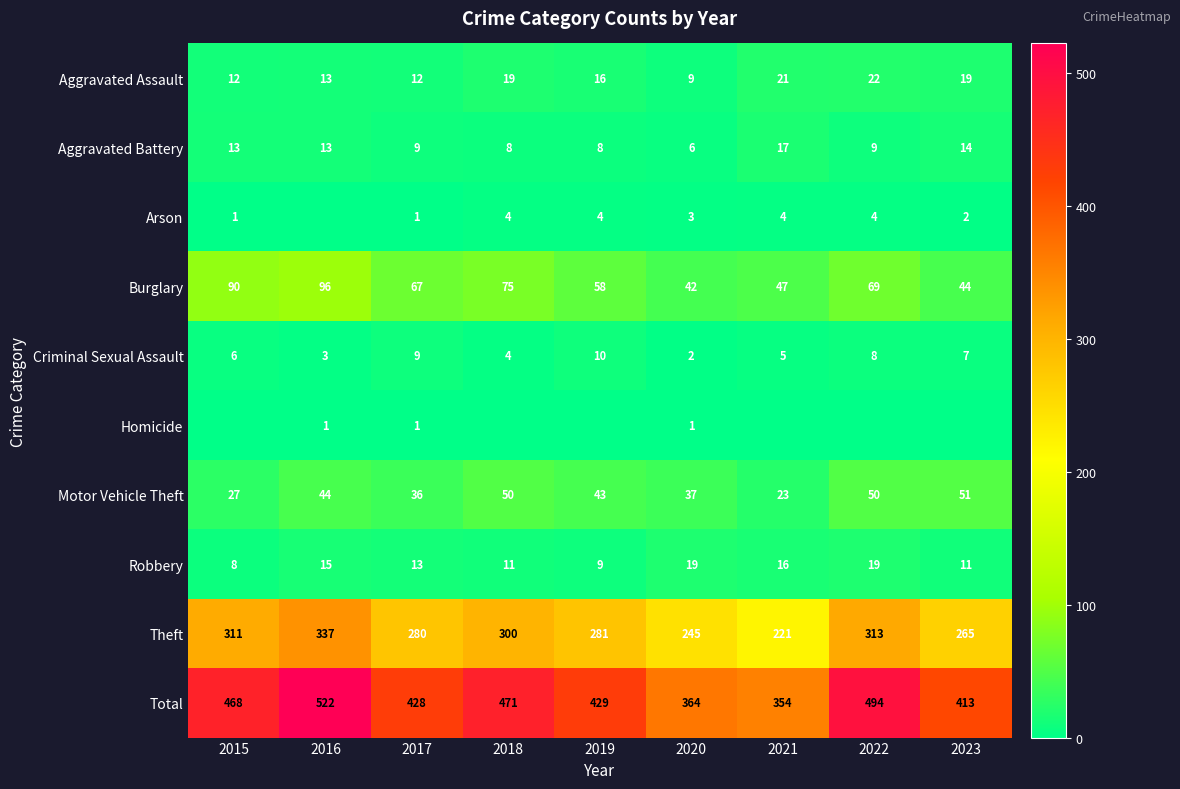

What is the spread (max minus min) of values at 2020?

363